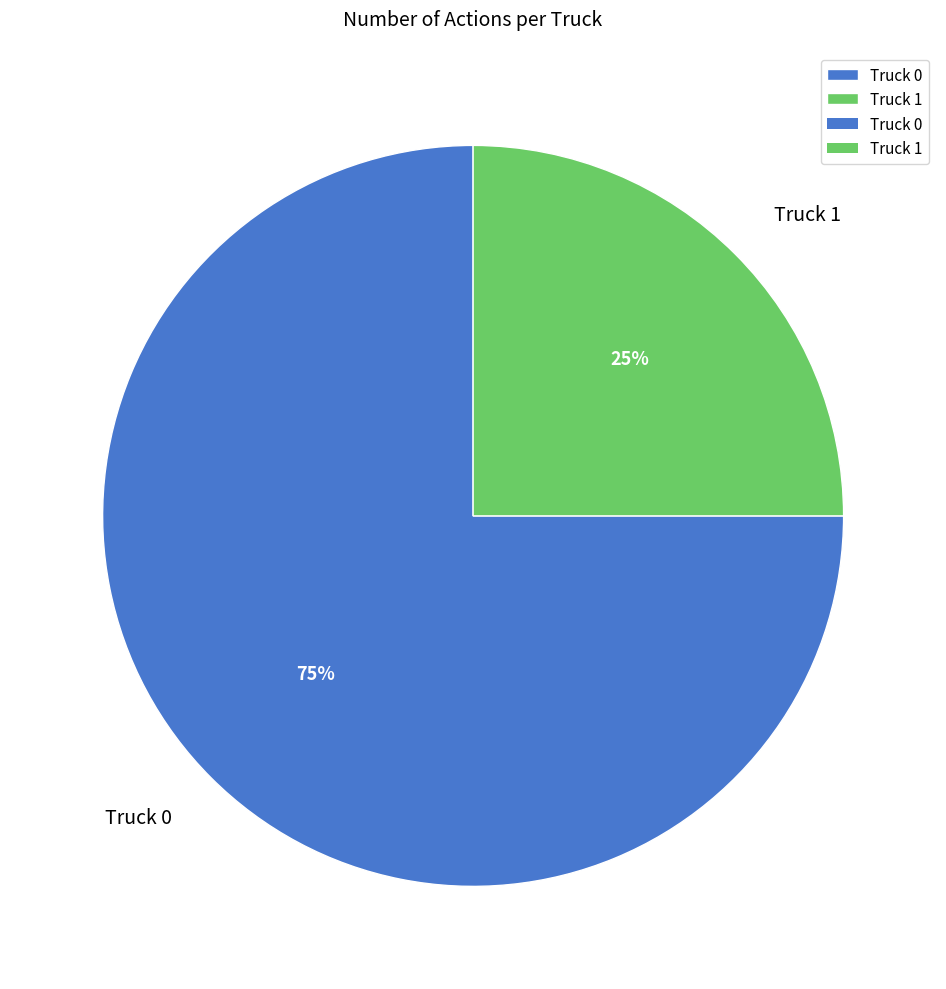

Do Truck 0 and Truck 1 together represent more than half of the pie?

Yes